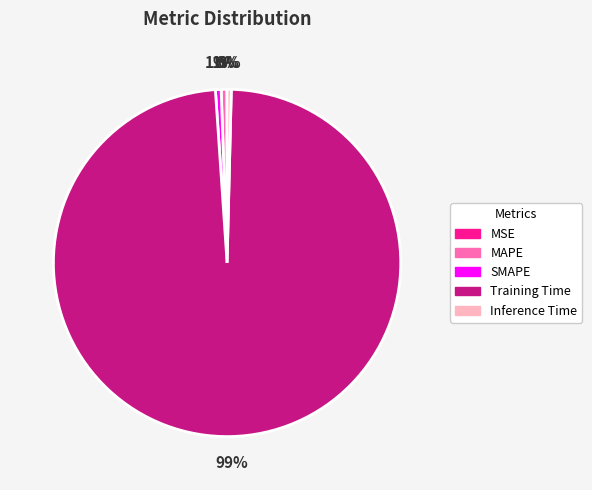

Combined, do SMAPE and Inference Time account for over 50%?

No